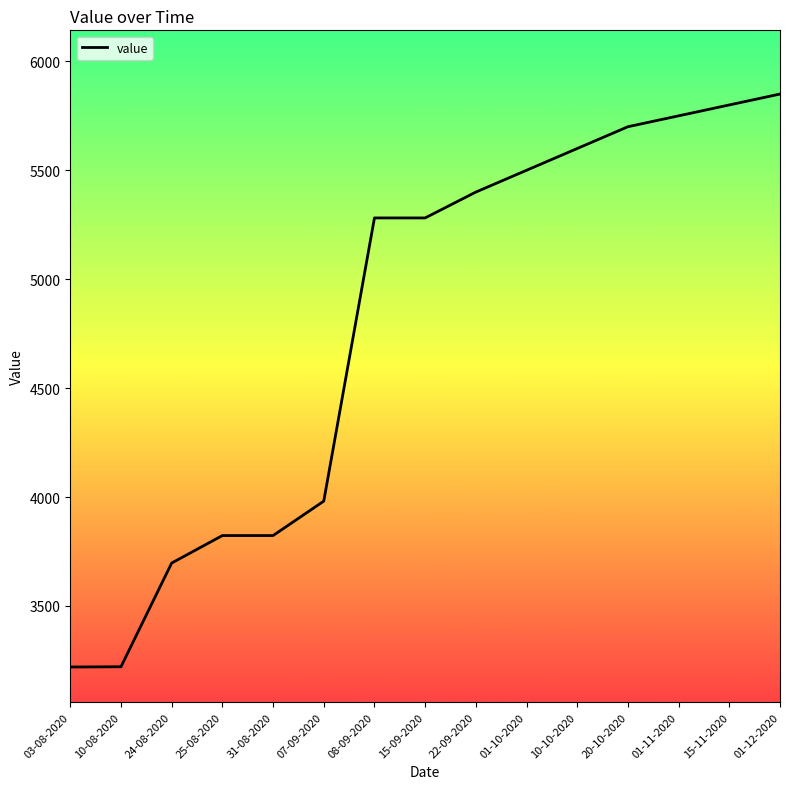

What is the difference between the maximum and minimum values?

2630.3